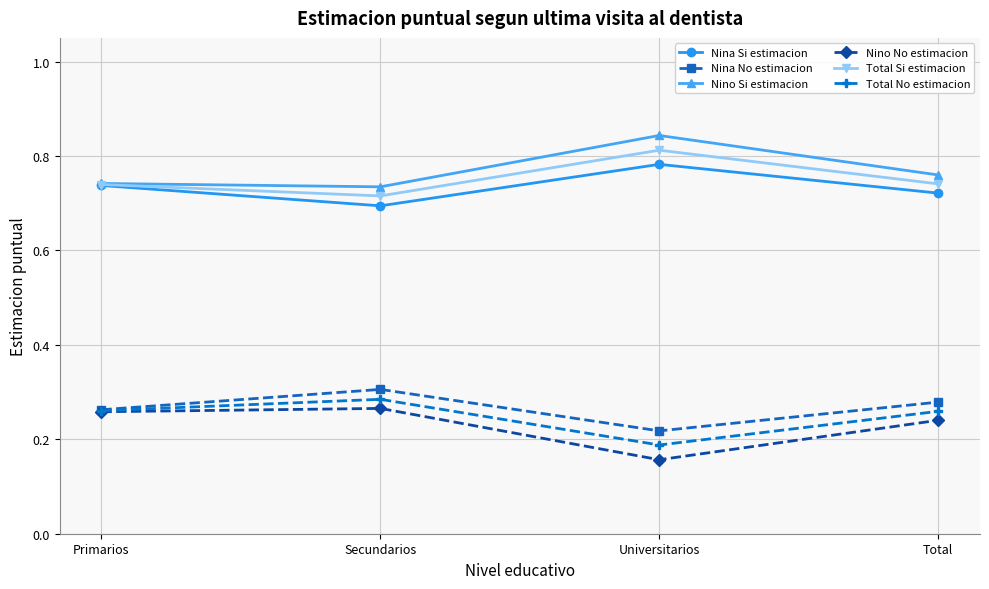

True or false: Total No estimacion has a value of 0.3 at Total.

True